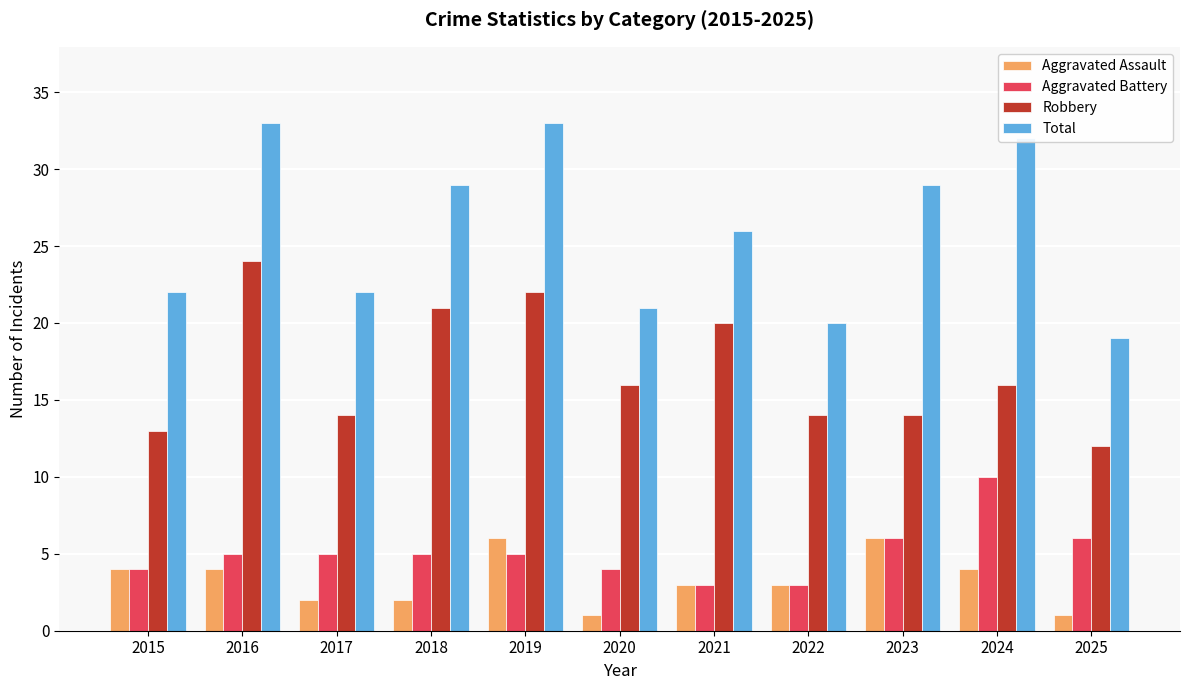

Between 2016 and 2018, which series saw the biggest shift?

Total